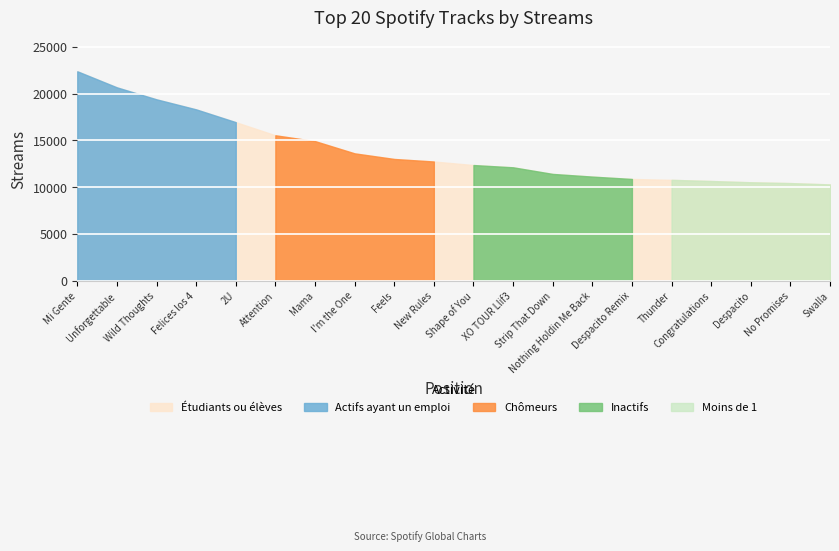

Reading right to left, extract all data points from this chart.

Top 5 Streams: 20=0	19=0	18=0	17=0	16=0	15=0	14=0	13=0	12=0	11=0	10=0	9=0	8=0	7=0	6=0	5=16939	4=18306	3=19379	2=20659	1=22377
Ranks 6-10: 20=0	19=0	18=0	17=0	16=0	15=0	14=0	13=0	12=0	11=0	10=12734	9=13005	8=13605	7=14914	6=15536	5=0	4=0	3=0	2=0	1=0
Ranks 11-15: 20=0	19=0	18=0	17=0	16=0	15=10868	14=11121	13=11407	12=12114	11=12356	10=0	9=0	8=0	7=0	6=0	5=0	4=0	3=0	2=0	1=0
Ranks 16-20: 20=10284	19=10428	18=10515	17=10650	16=10774	15=0	14=0	13=0	12=0	11=0	10=0	9=0	8=0	7=0	6=0	5=0	4=0	3=0	2=0	1=0